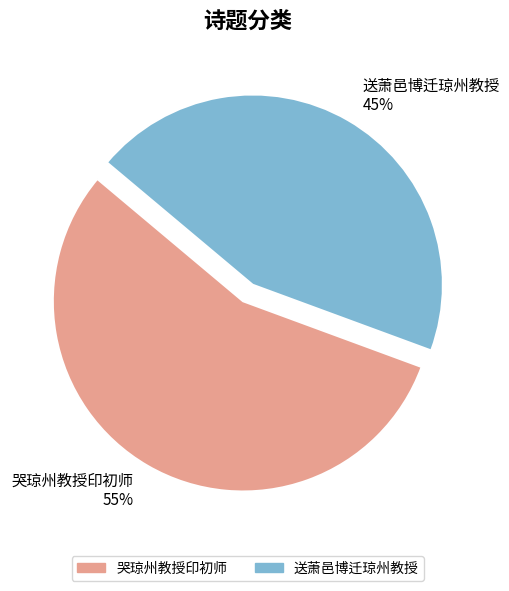

Is there a majority slice in this chart?

Yes